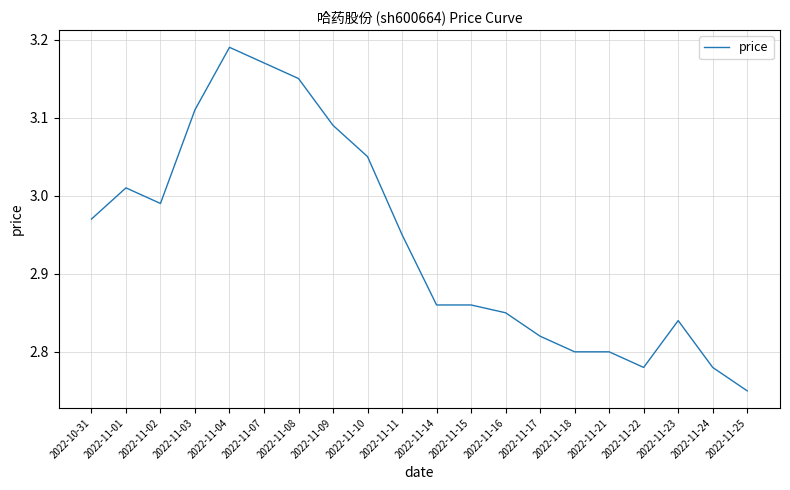

What is the change in value from 2022-11-16 to 2022-11-25?

-0.1